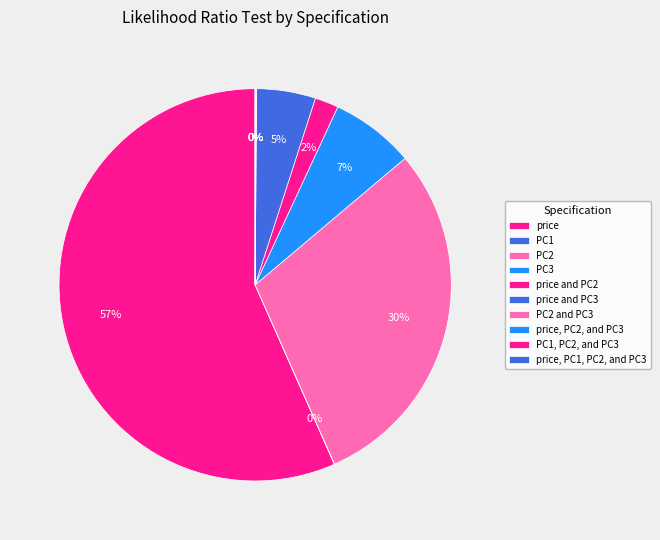

Does price and PC2 account for over 50% of the chart?

No